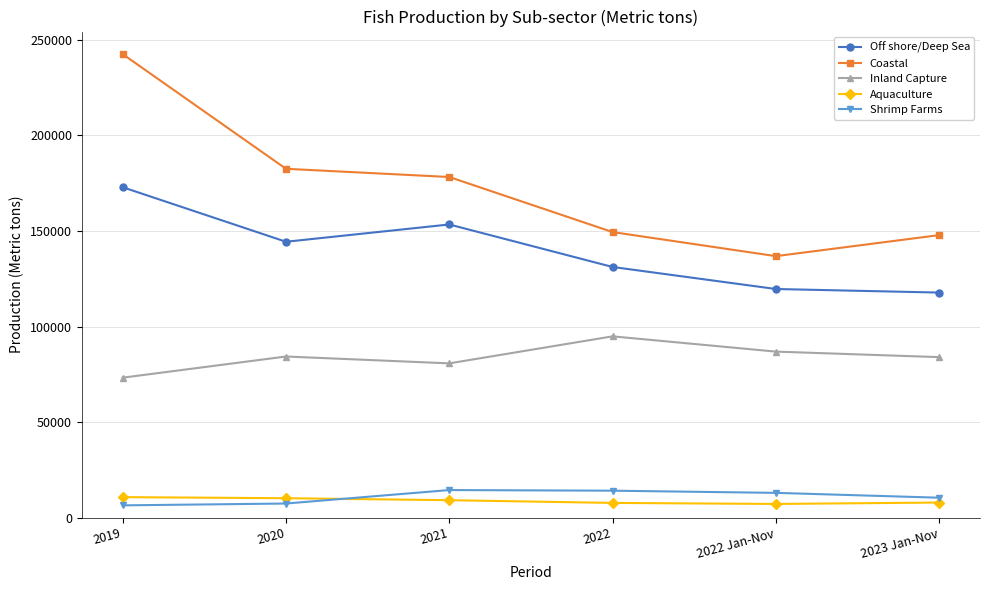

True or false: Shrimp Farms and Off shore/Deep Sea intersect in this chart.

False